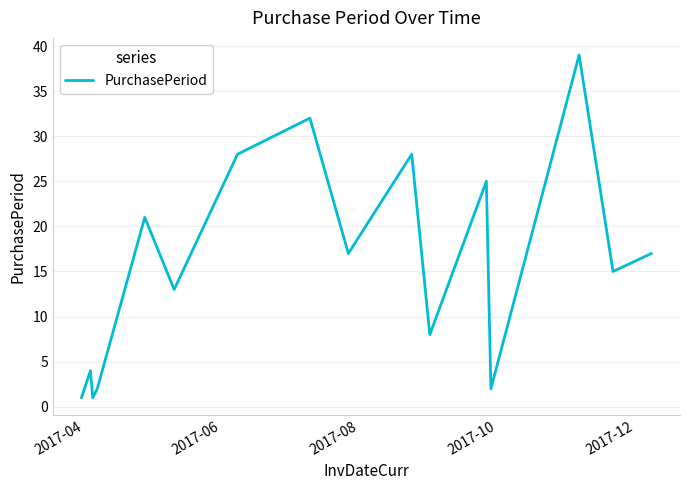

What is the maximum value shown in the chart?

39